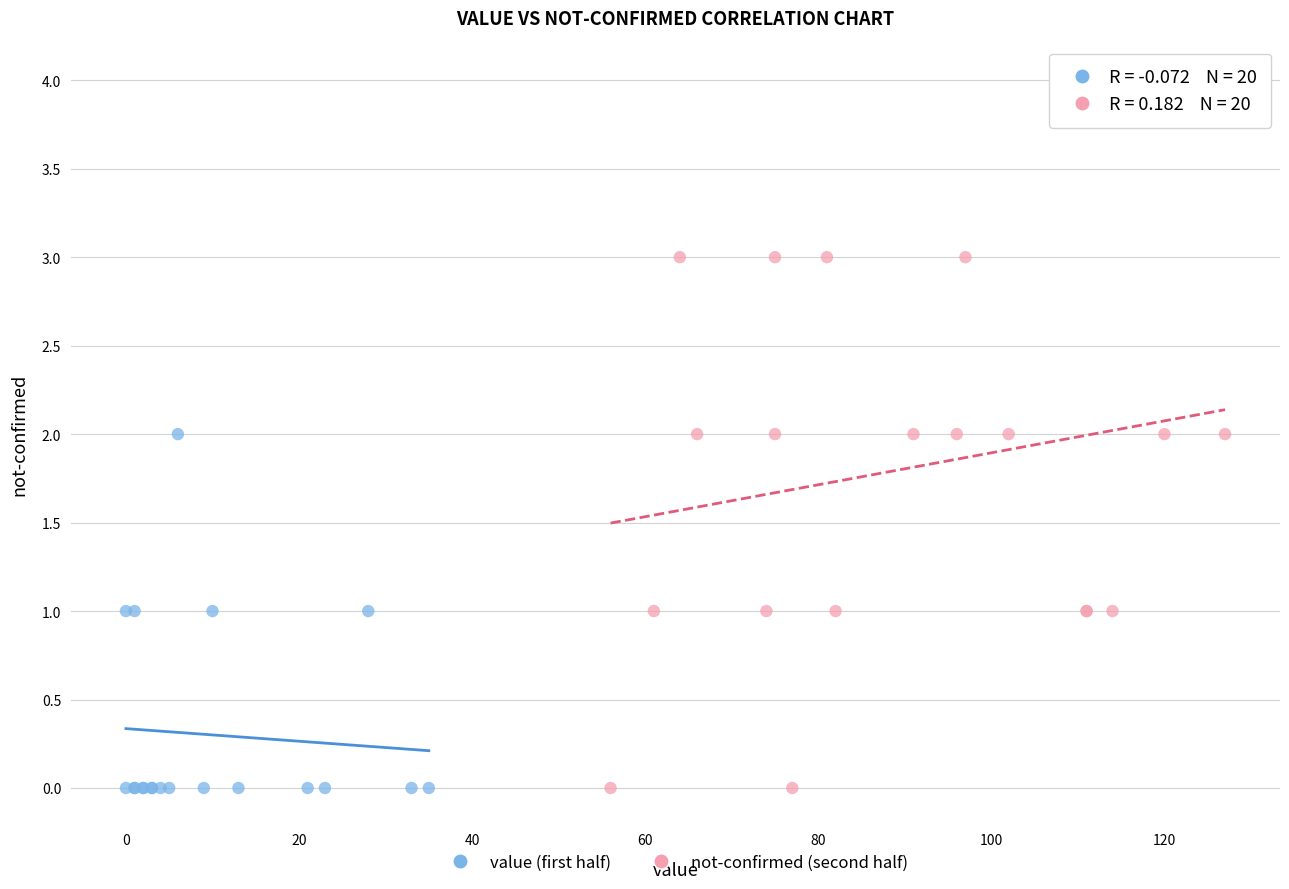

Which series contains the highest Y value?

not-confirmed (second half)